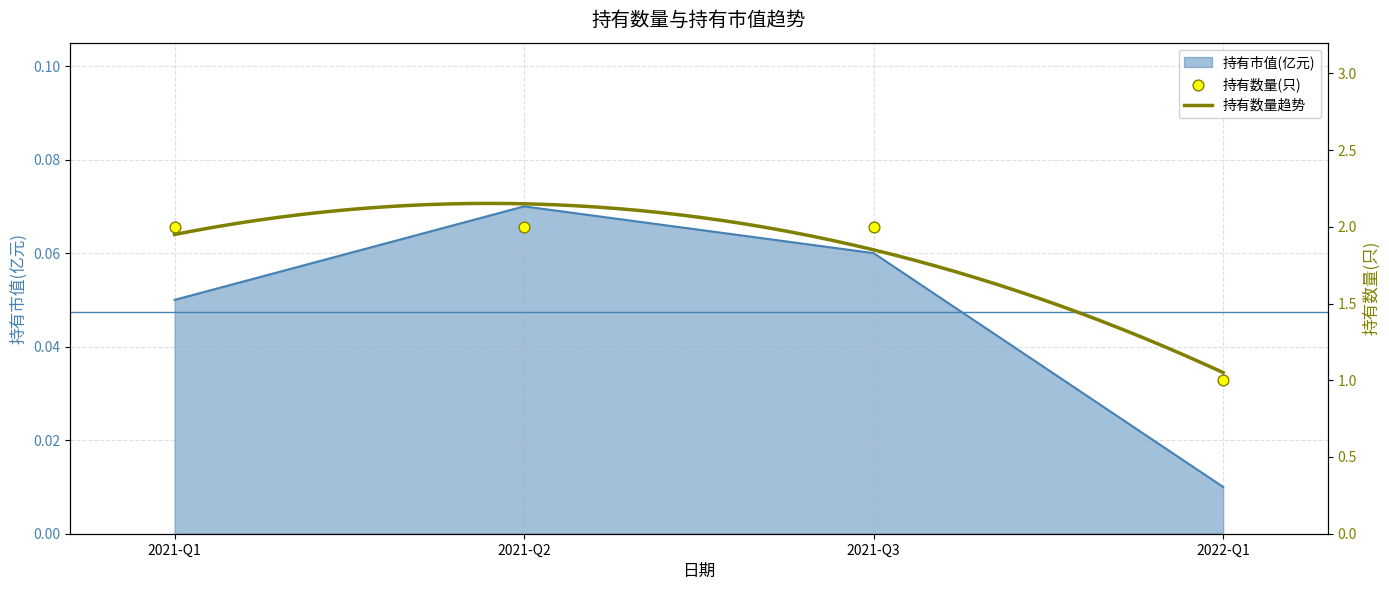

At which category is the sum across all series the highest?

2021-Q2